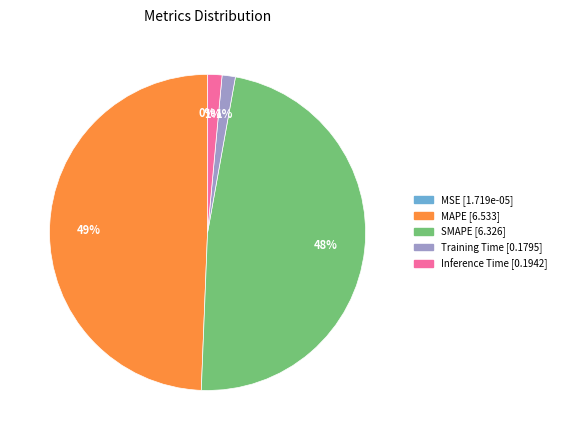

Is MAPE the majority of the pie?

No